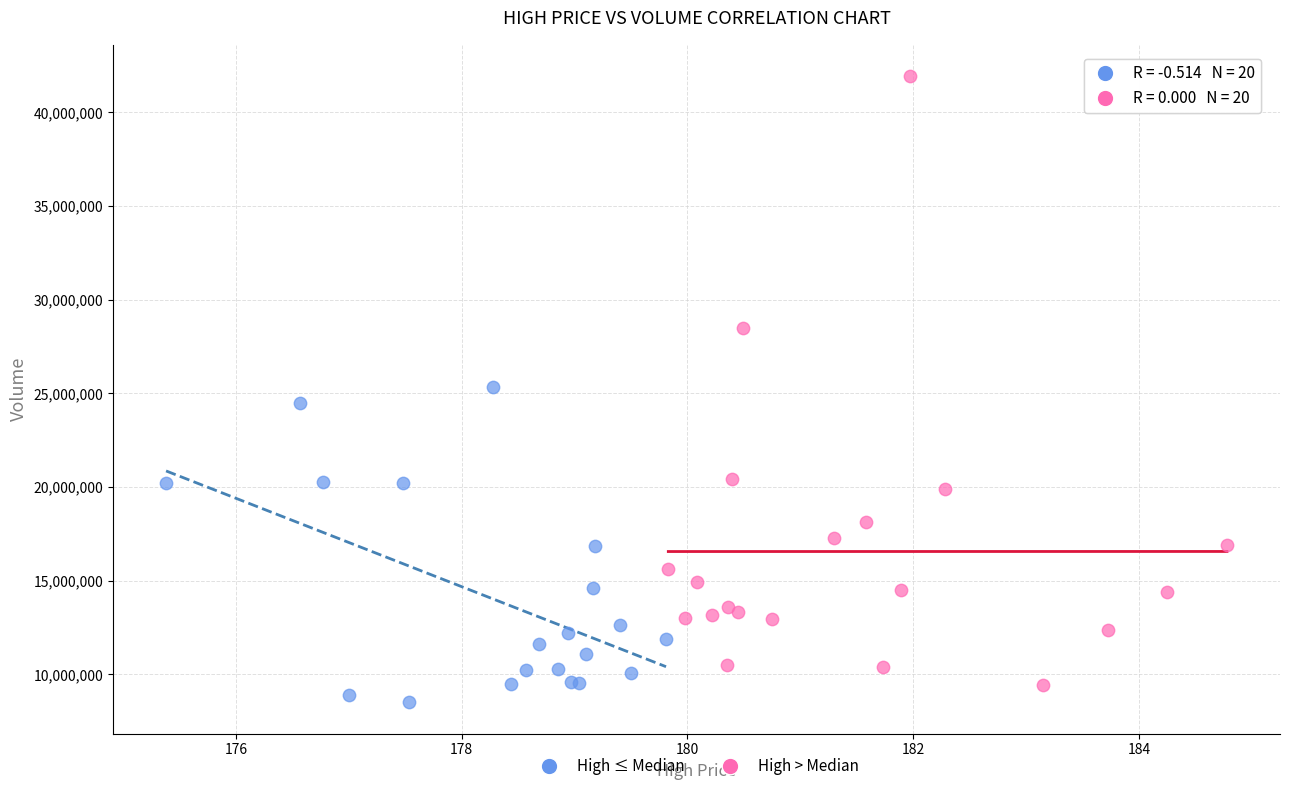

Which series contains the highest Y value?

High > Median